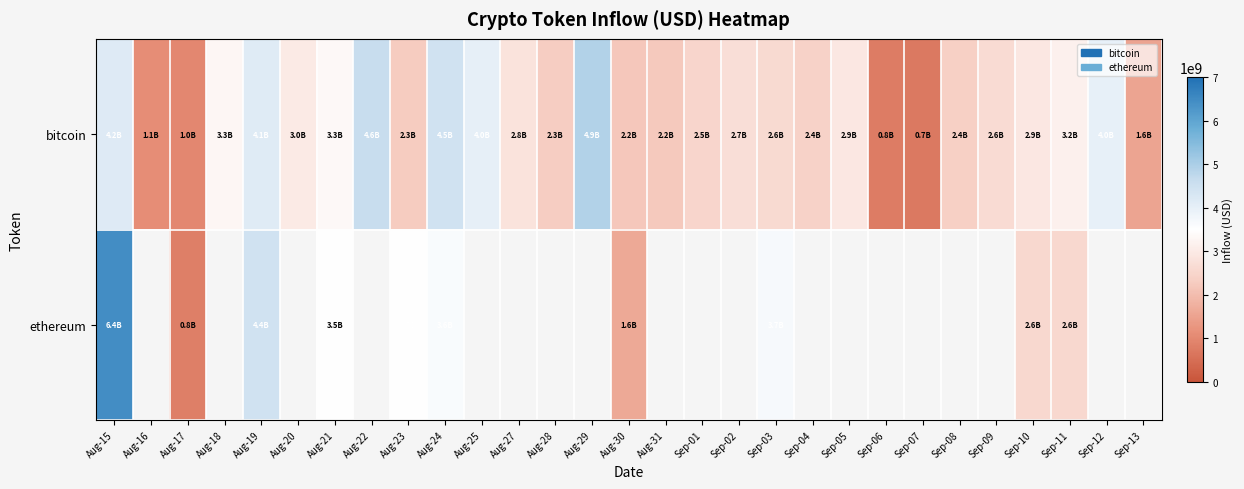

Which series has the largest total across all categories?

bitcoin